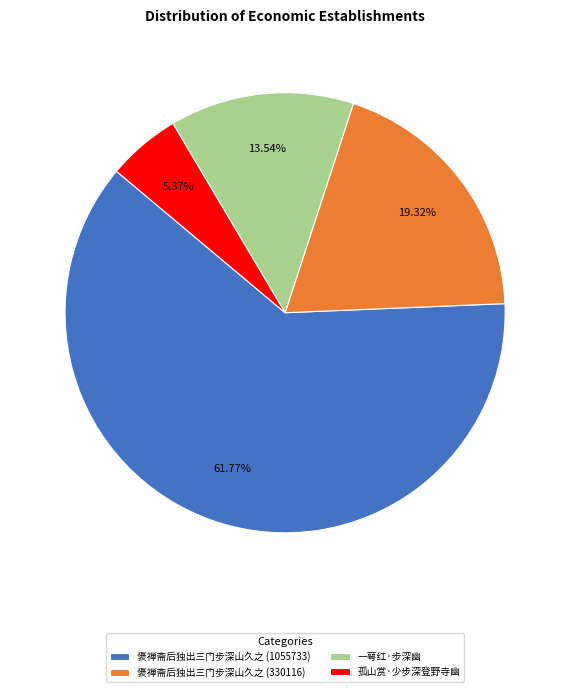

What percentage do 褒禅斋后独出三门步深山久之 (1055733) and 孤山赏·少步深登野寺幽 together represent?

67.1%